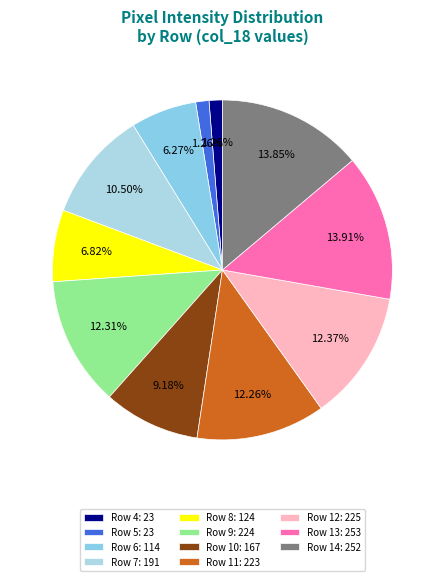

Does any single category account for the majority?

No